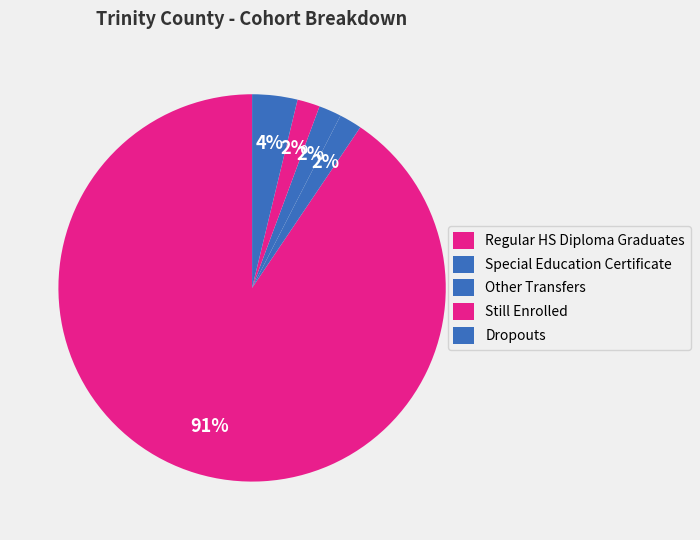

What percentage is the Other Transfers slice, to the nearest percent?

2%